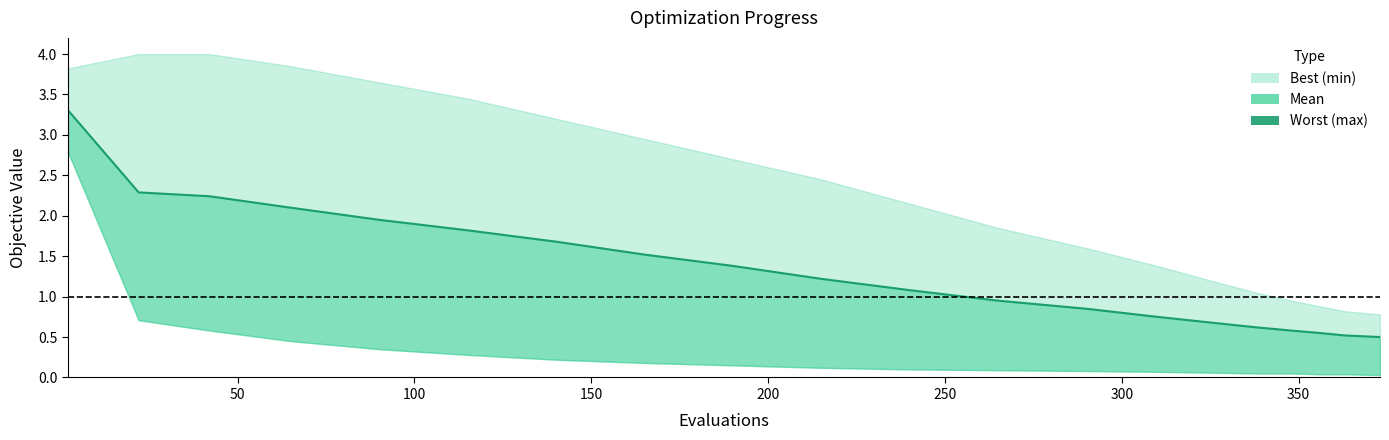

What is the difference between the second highest and second lowest values?

1.8